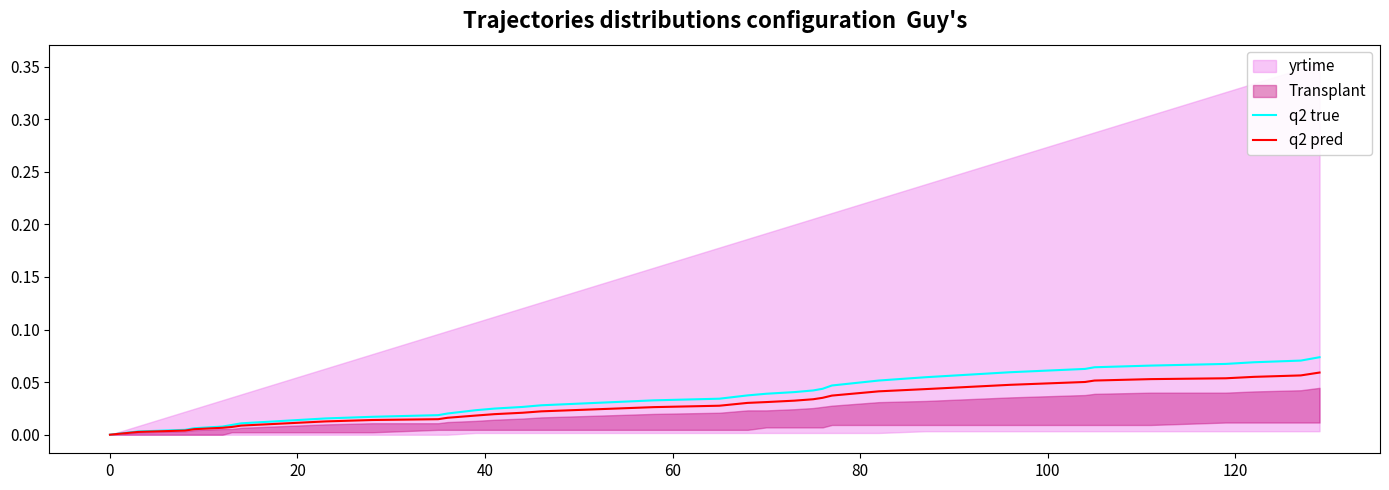

True or false: q2 pred has more than 0 interior local peaks.

False